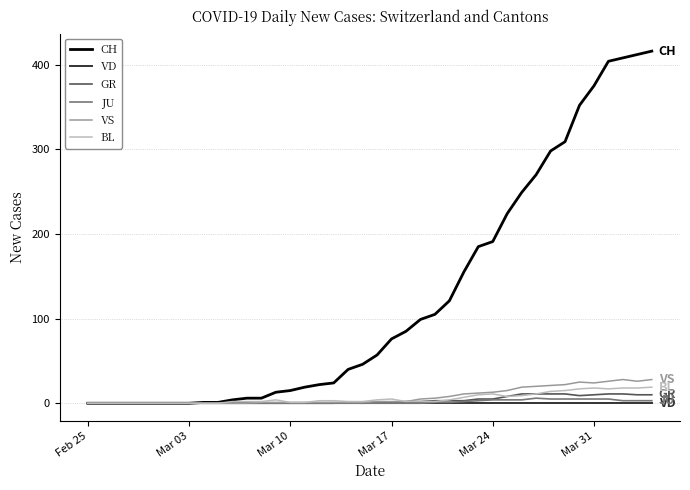

What is the average value of the VS series?

8